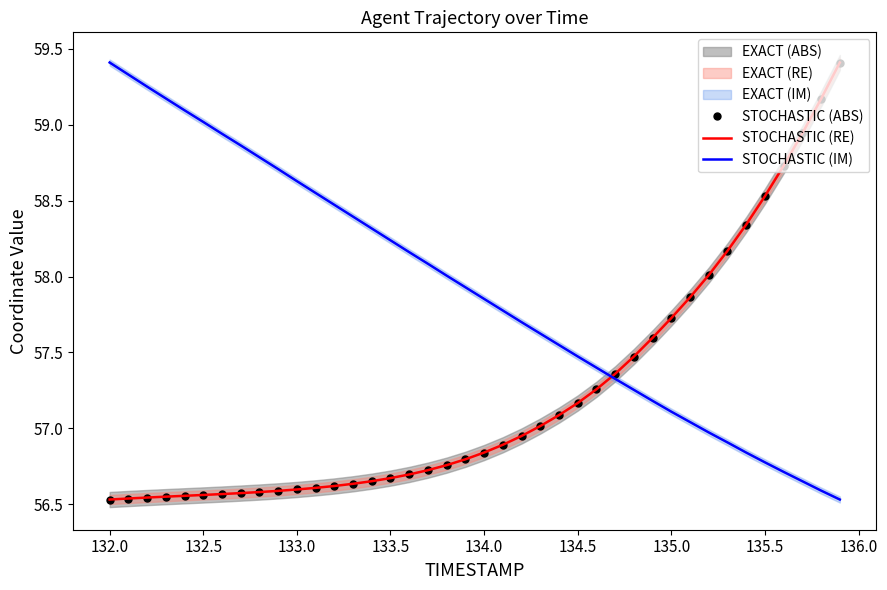

Is this an area chart (filled region under the line)?

No